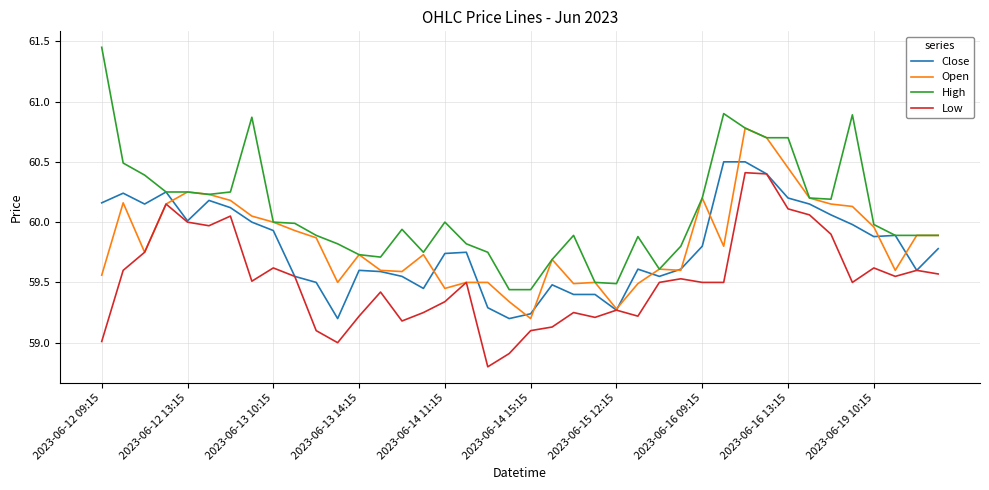

True or false: High and Low intersect in this chart.

False